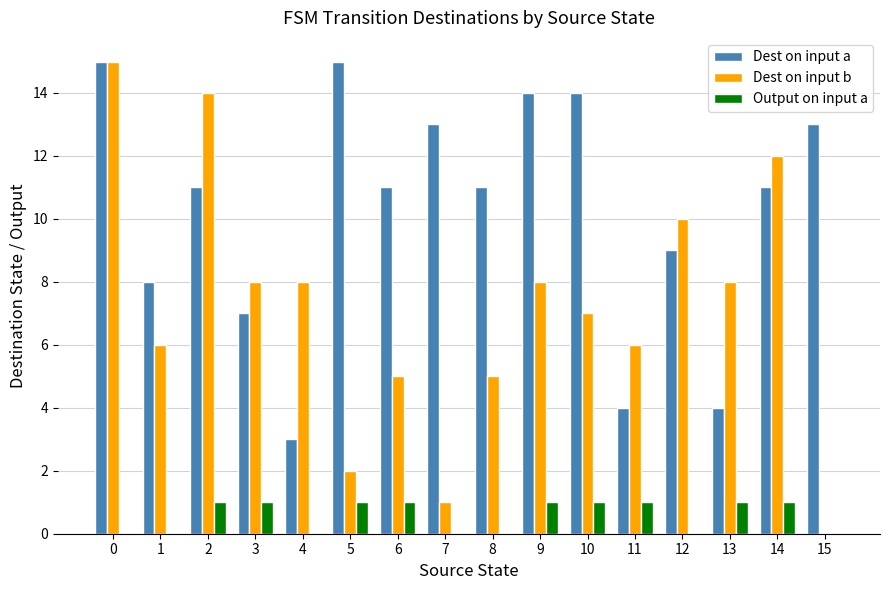

Which series has the largest total across all categories?

Dest on input a